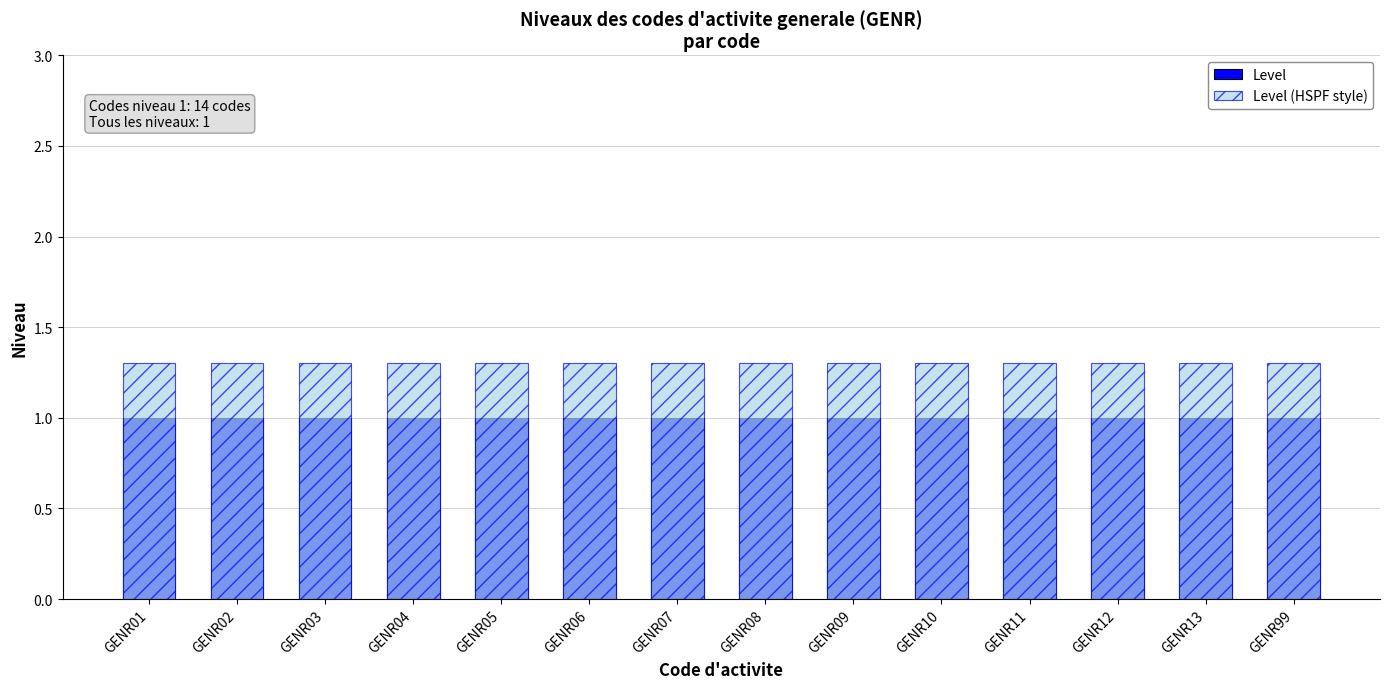

What is the difference between the highest and lowest values at GENR01?

0.3